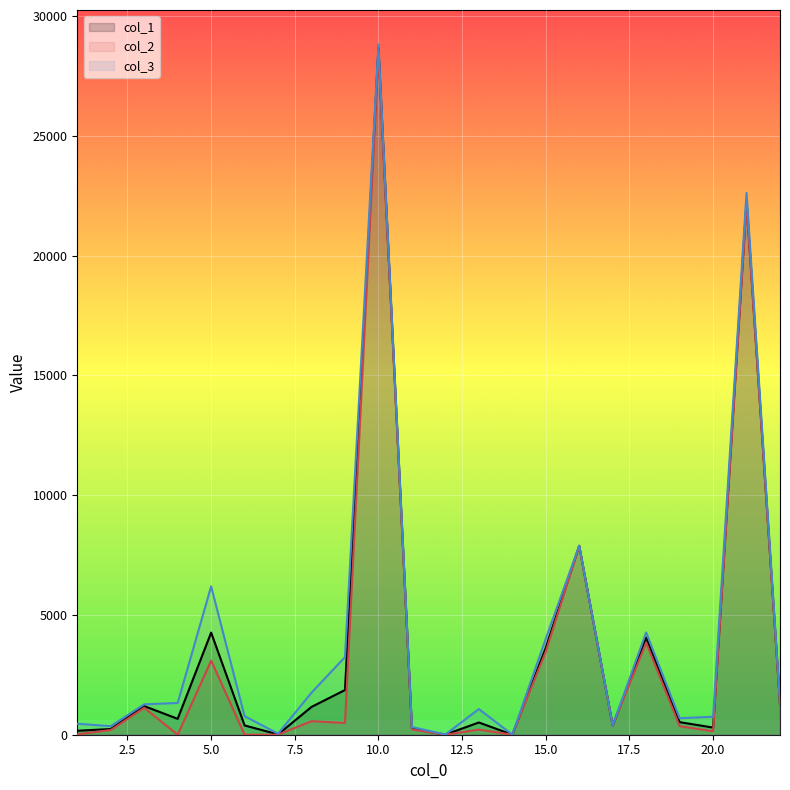

At how many categories does at least one series exceed 23110?

1